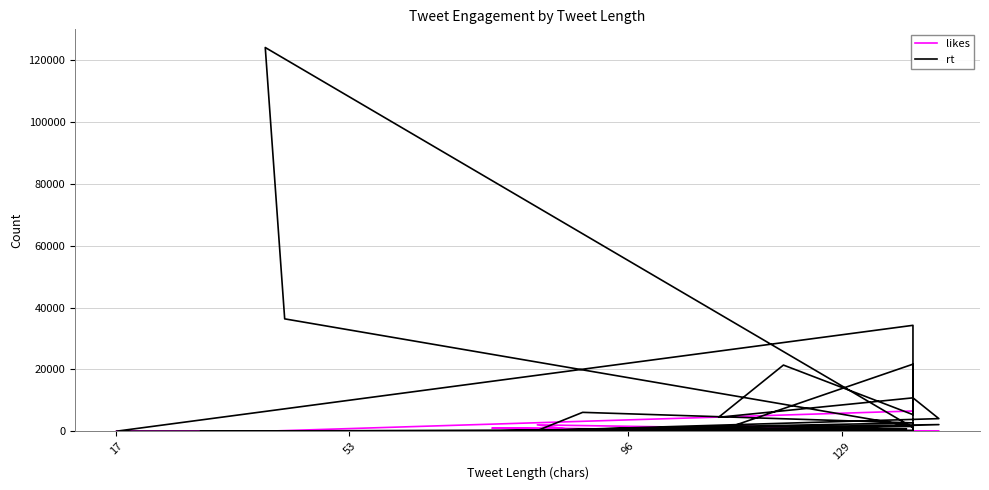

Reading right to left, list all the values displayed in this chart.

likes: 6539	0	0	0	0	437	10	0	0	0	2	10	0	0	0	0	0	0	0	2056	0	0	1012	0	233	7	0	1674	51	14	0	0
rt: 1168	124122	36345	1554	15	44	0	8	446	34254	0	0	121	21686	5367	21398	4515	10794	4073	208	6100	2694	70	2140	15	0	776	139	3	0	280	100